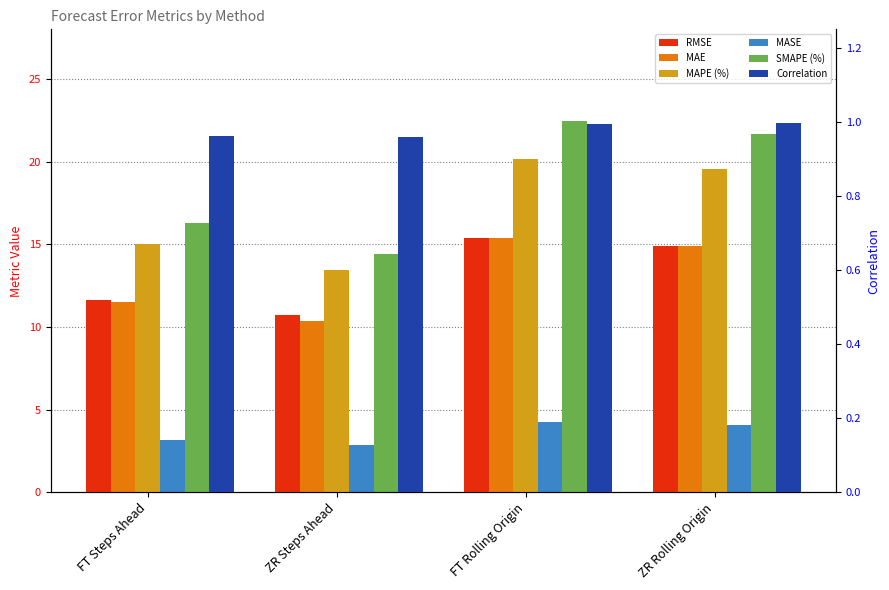

Reading left to right, what are all the values shown in this chart?

RMSE: FT Steps Ahead=11.6	ZR Steps Ahead=10.7	FT Rolling Origin=15.4	ZR Rolling Origin=14.9
MAE: FT Steps Ahead=11.5	ZR Steps Ahead=10.4	FT Rolling Origin=15.4	ZR Rolling Origin=14.9
MAPE (%): FT Steps Ahead=15.0	ZR Steps Ahead=13.4	FT Rolling Origin=20.2	ZR Rolling Origin=19.5
MASE: FT Steps Ahead=3.2	ZR Steps Ahead=2.9	FT Rolling Origin=4.2	ZR Rolling Origin=4.1
SMAPE (%): FT Steps Ahead=16.3	ZR Steps Ahead=14.4	FT Rolling Origin=22.4	ZR Rolling Origin=21.7
Correlation: FT Steps Ahead=1.0	ZR Steps Ahead=1.0	FT Rolling Origin=1.0	ZR Rolling Origin=1.0